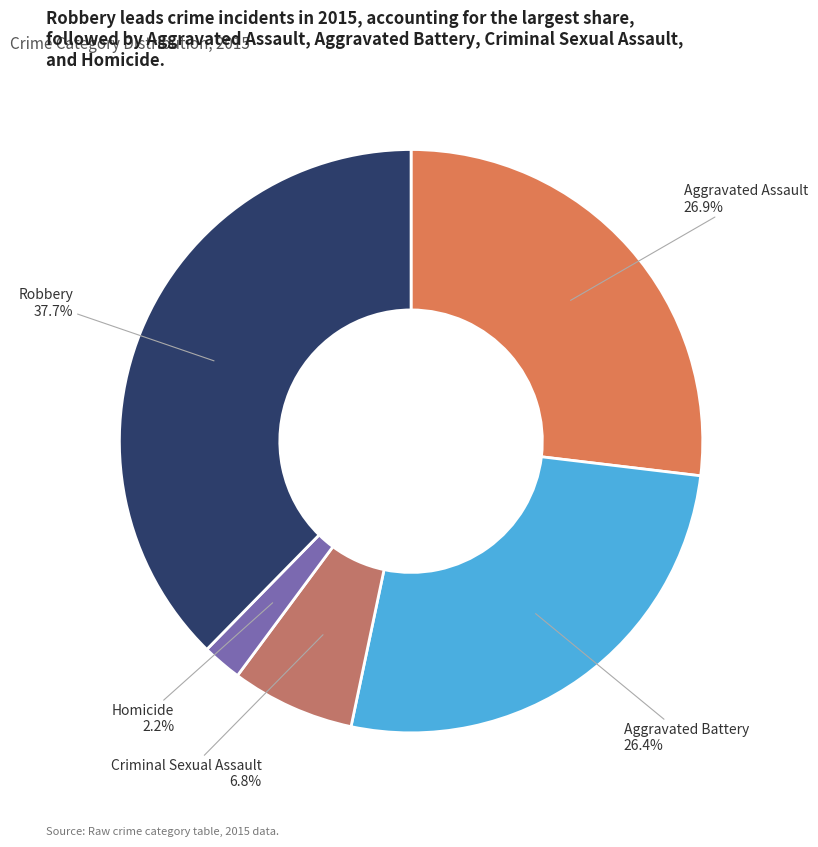

Is Aggravated Battery the majority of the pie?

No